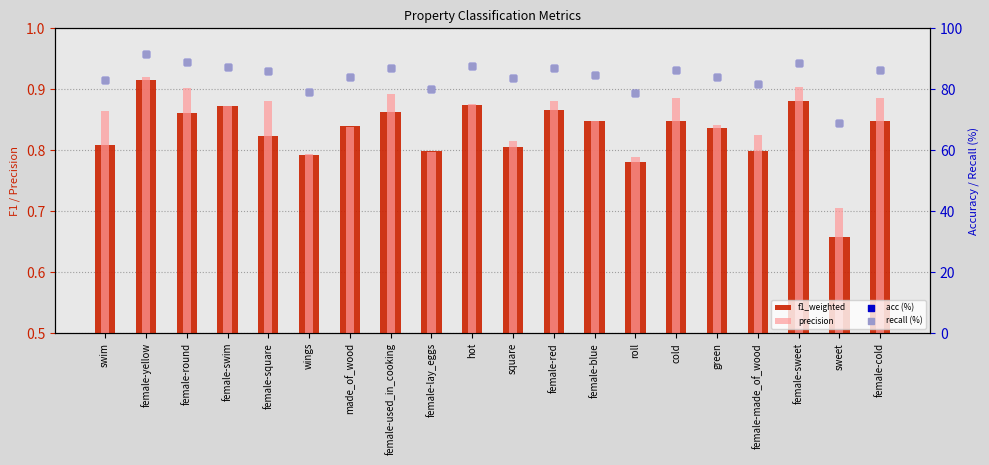

Which series contains the highest Y value?

acc (%)